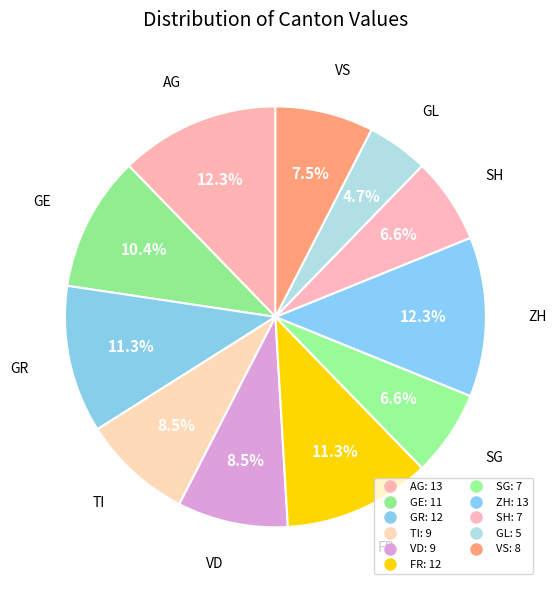

Count the number of slices in the pie.

11